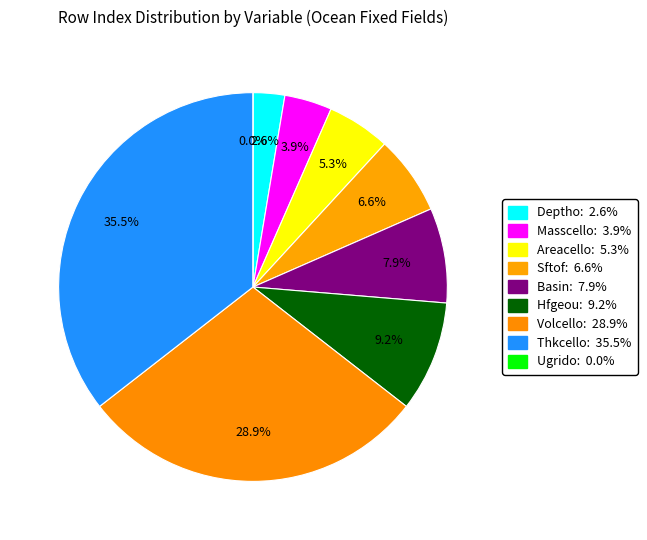

How many slices are in this pie chart?

9